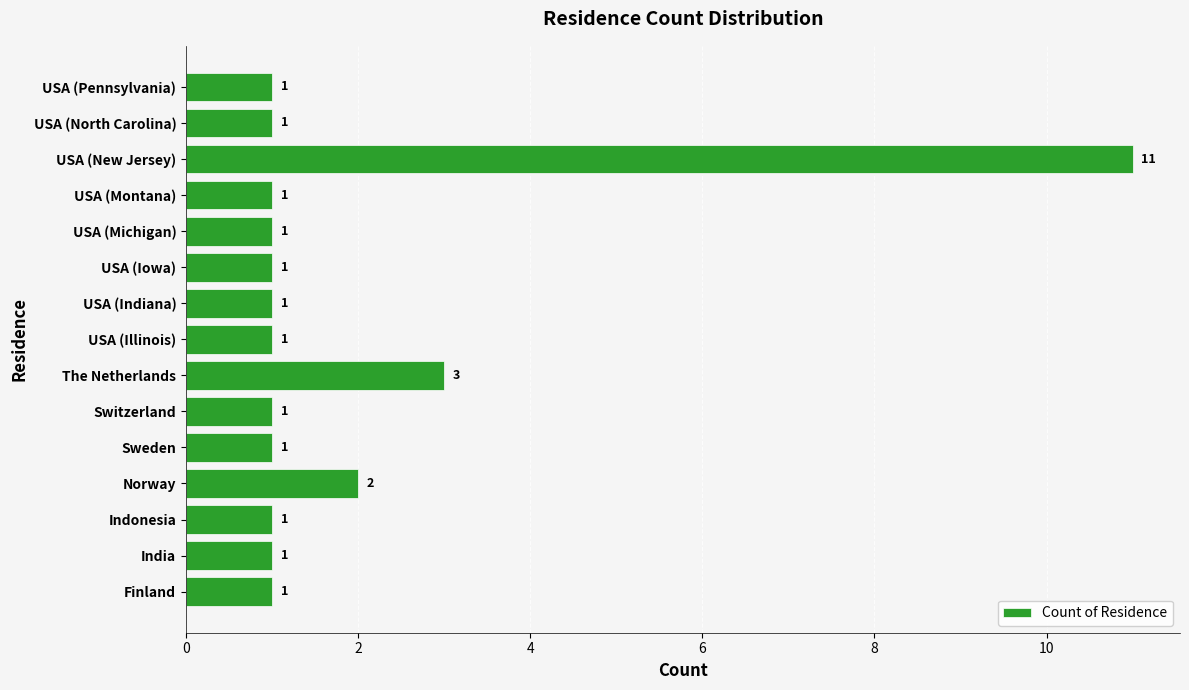

What is the average value?

2